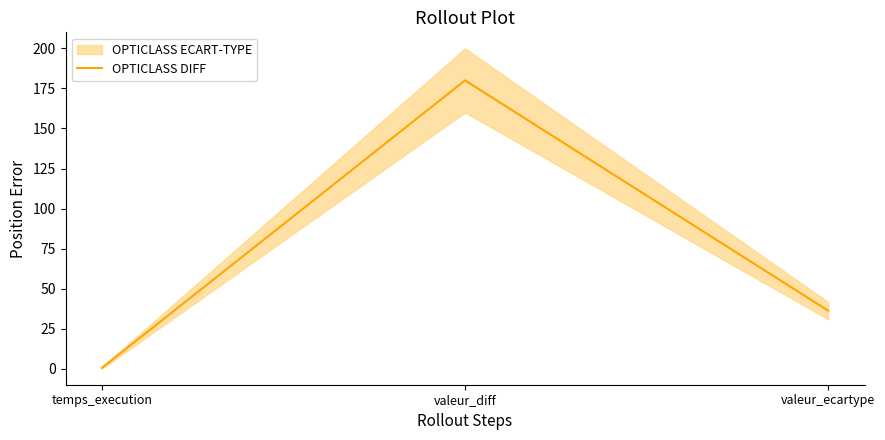

What is the sum of all values?

216.8